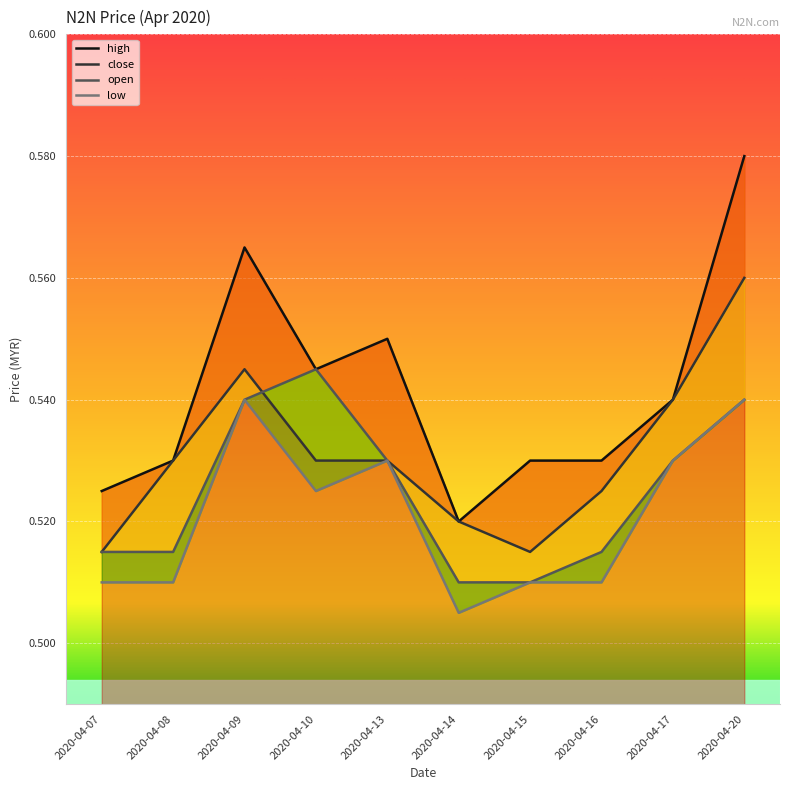

What is the value of the close point at the 9th from the left?

0.5